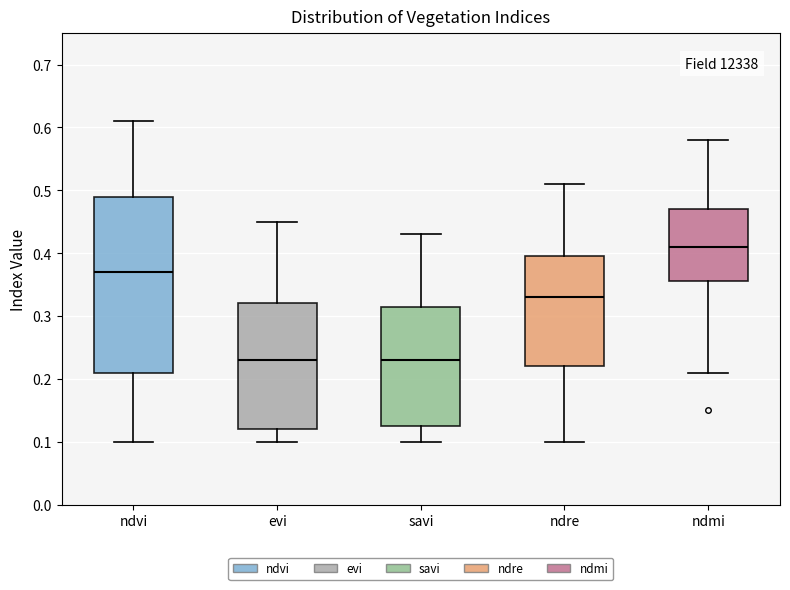

Which box is the tallest, from its lower edge to its upper edge?

ndvi